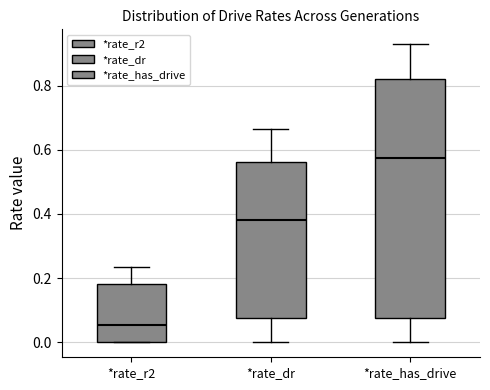

Which box's median line is the highest?

*rate_has_drive